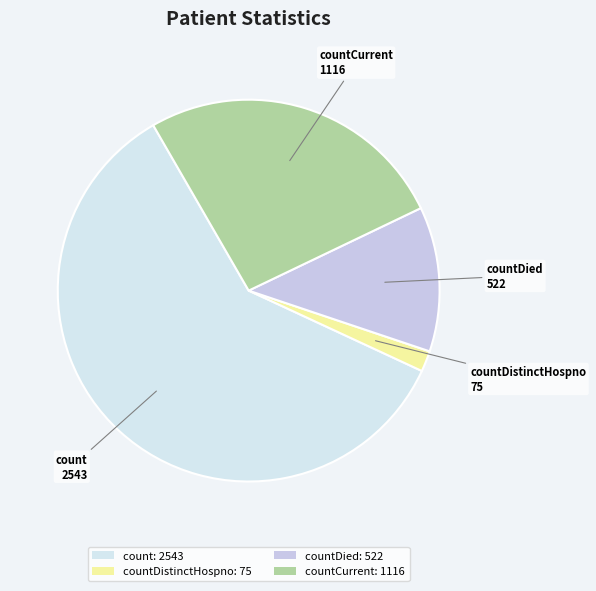

How many segments does this pie chart have?

4